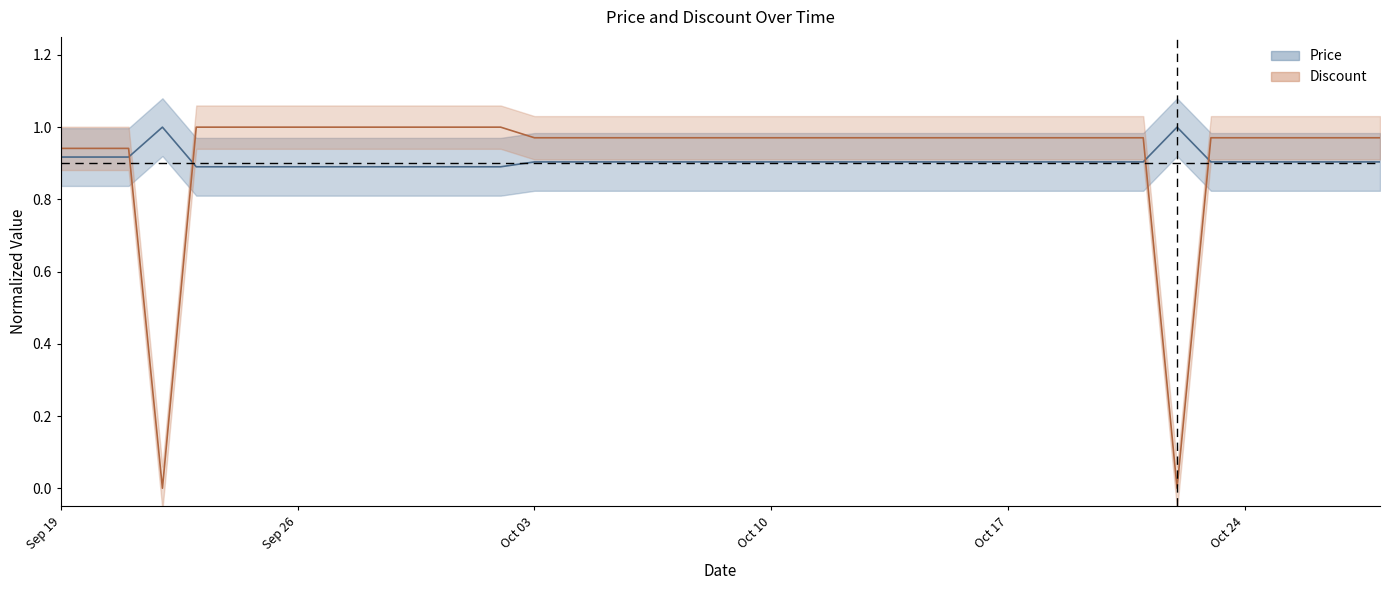

Does the chart display data point markers on the line(s)?

No